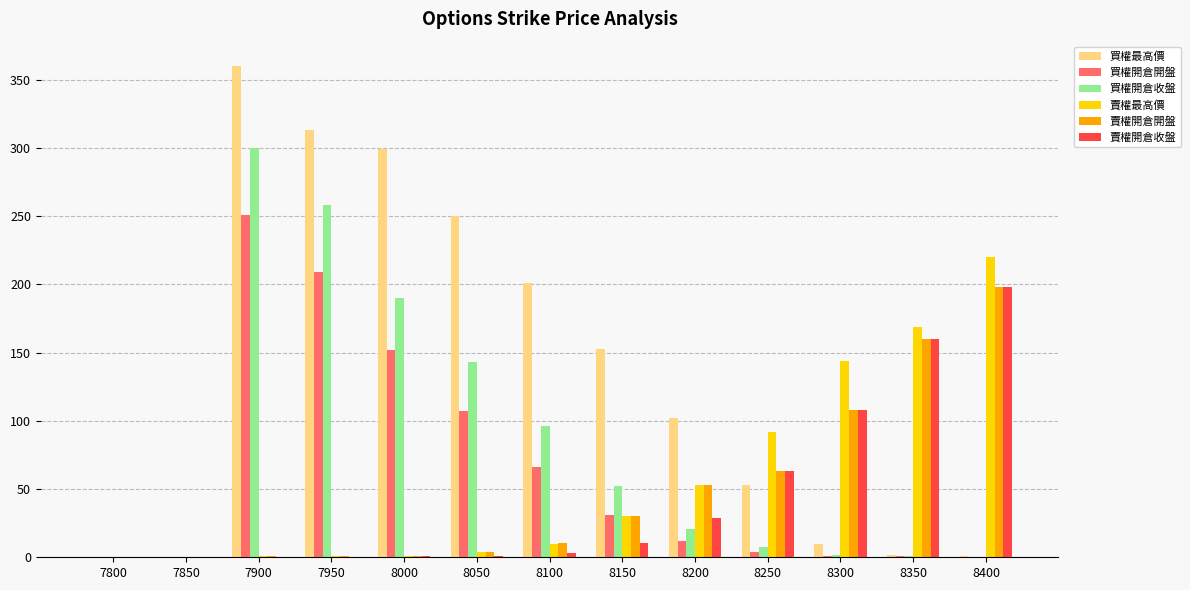

The value of 買權開倉開盤 at 8050 is 155.7. True or false?

False